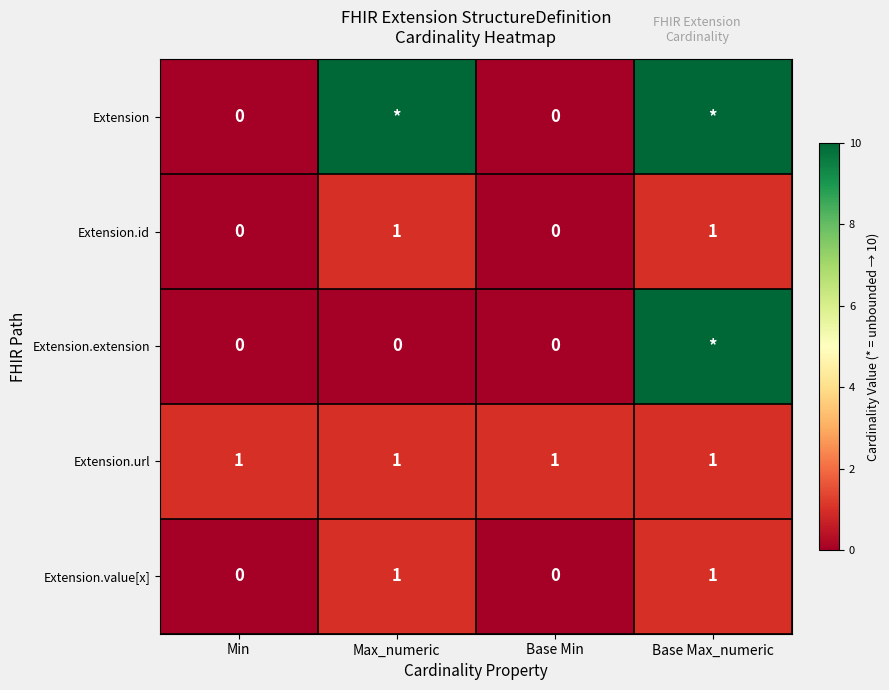

What is the sum of the Extension.url values at Min and Max_numeric?

2